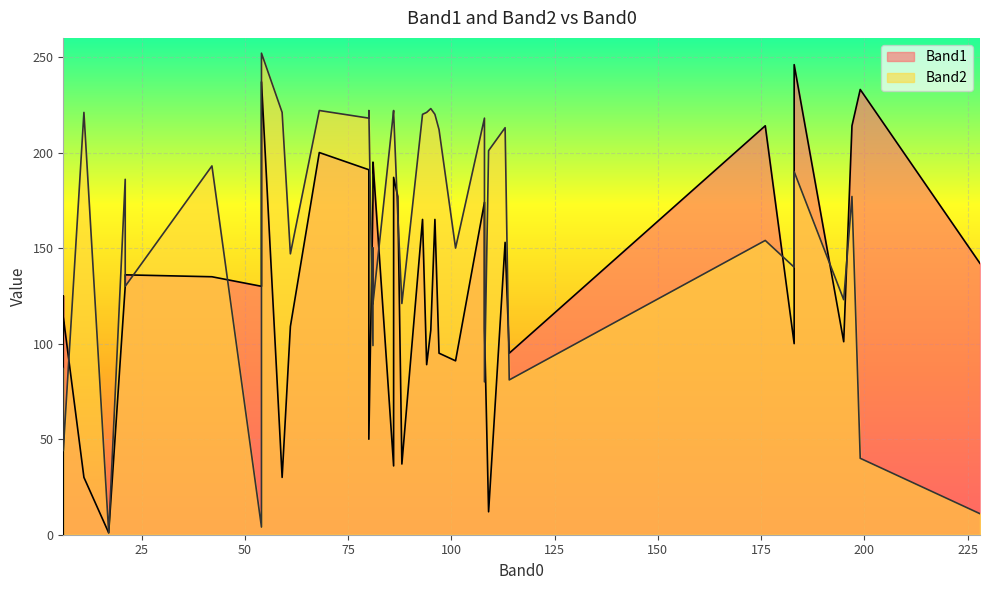

How many intersections are there between Band1 and Band2?

13